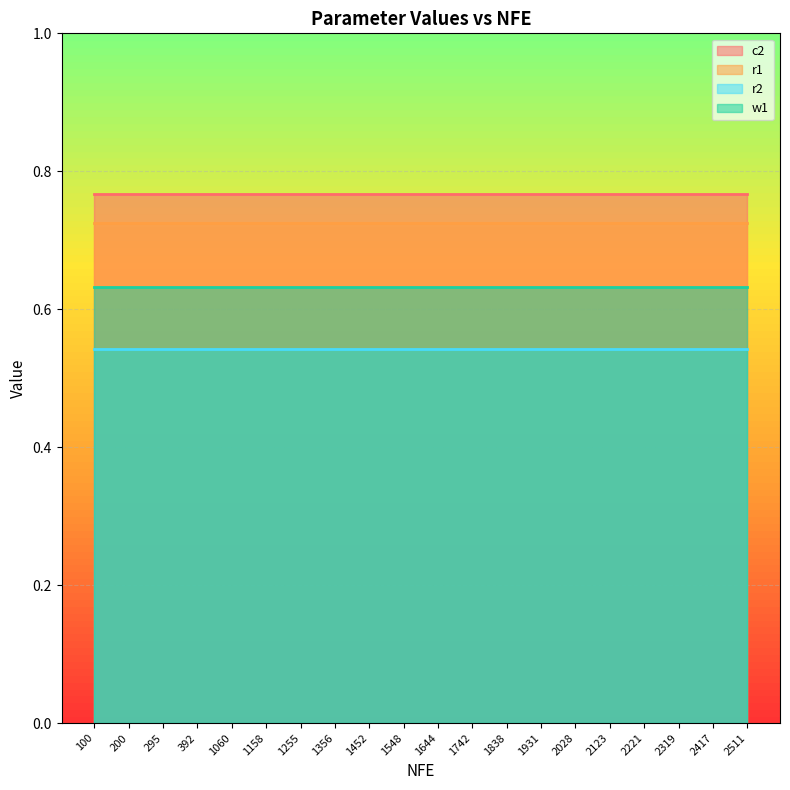

How many lines are shown in the chart?

4